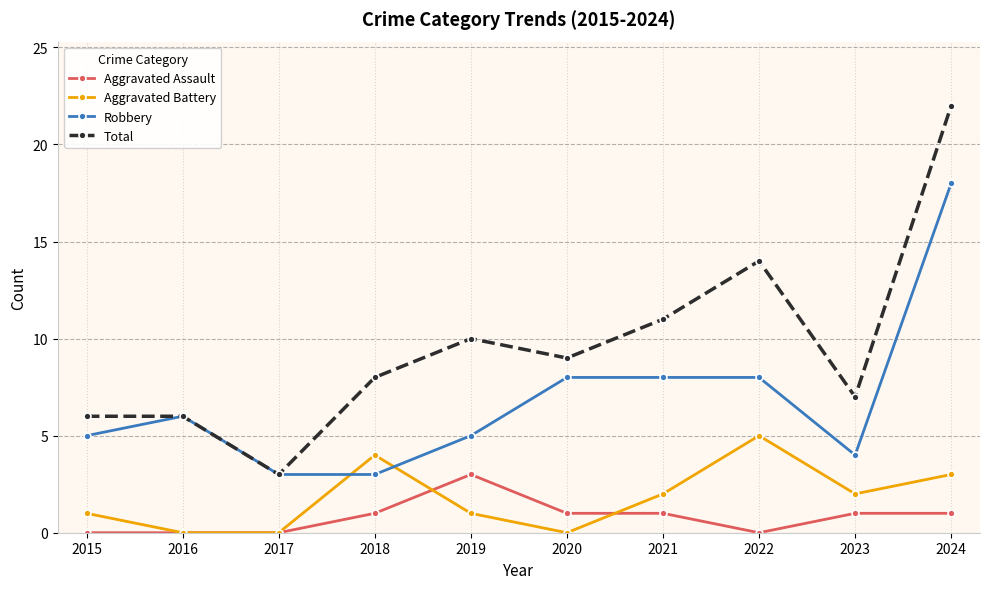

Which series has the largest range (max minus min)?

Total